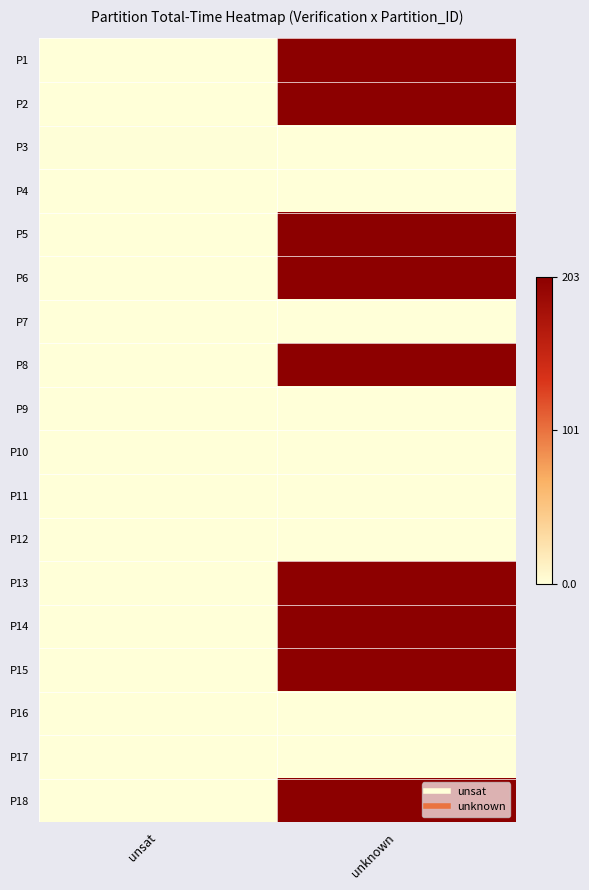

Reading left to right, list all the values displayed in this chart.

P1: unsat=0.0	unknown=202.3
P2: unsat=0.0	unknown=202.2
P3: unsat=1.1	unknown=0.0
P4: unsat=0.8	unknown=0.0
P5: unsat=0.0	unknown=202.8
P6: unsat=0.0	unknown=201.4
P7: unsat=0.7	unknown=0.0
P8: unsat=0.0	unknown=201.8
P9: unsat=0.7	unknown=0.0
P10: unsat=0.7	unknown=0.0
P11: unsat=0.7	unknown=0.0
P12: unsat=0.8	unknown=0.0
P13: unsat=0.0	unknown=201.3
P14: unsat=0.0	unknown=202.4
P15: unsat=0.0	unknown=201.8
P16: unsat=0.8	unknown=0.0
P17: unsat=0.8	unknown=0.0
P18: unsat=0.0	unknown=202.3